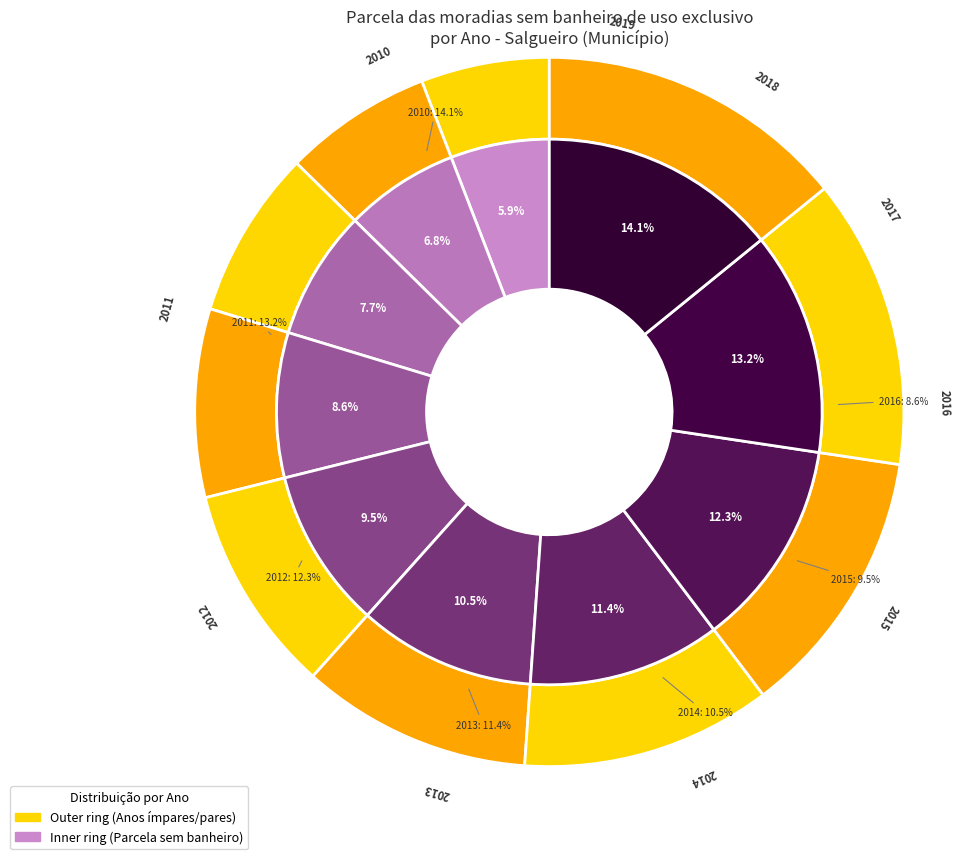

To the nearest percent, what percentage of the pie is 2012?

12%